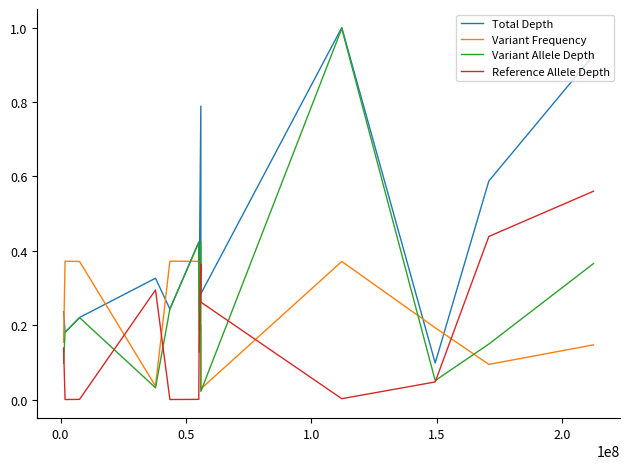

True or false: Total Depth and Reference Allele Depth intersect in this chart.

False